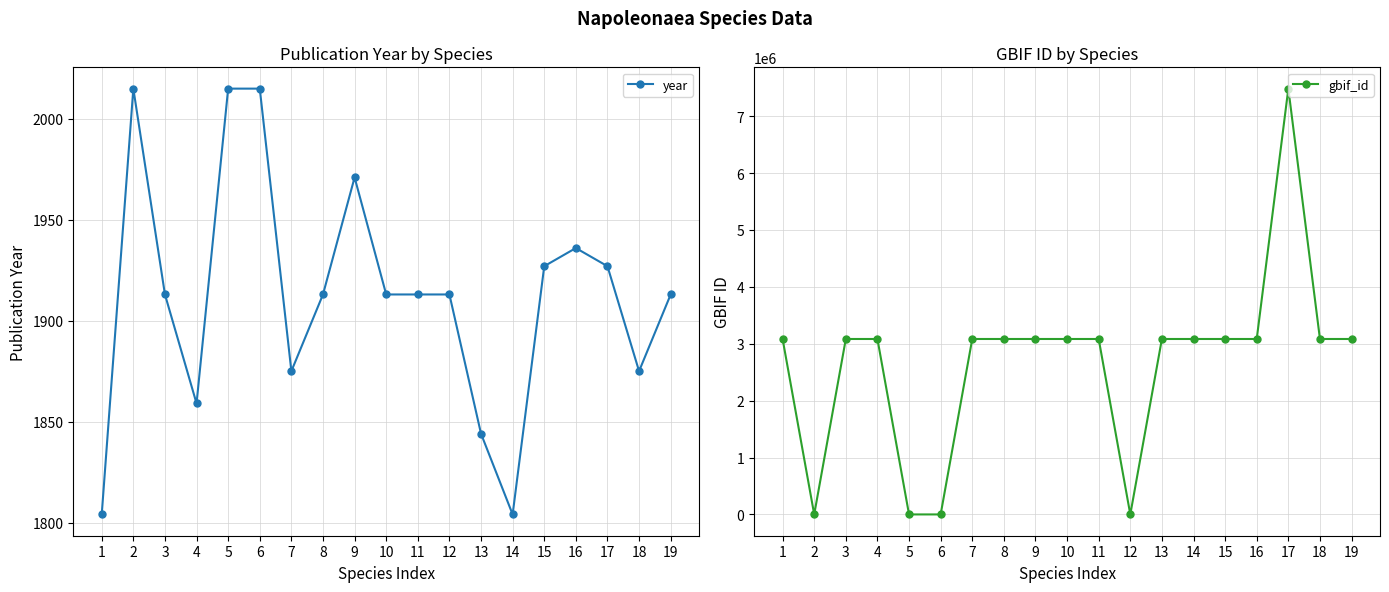

What is the spread (max minus min) of values at 18?

3081591